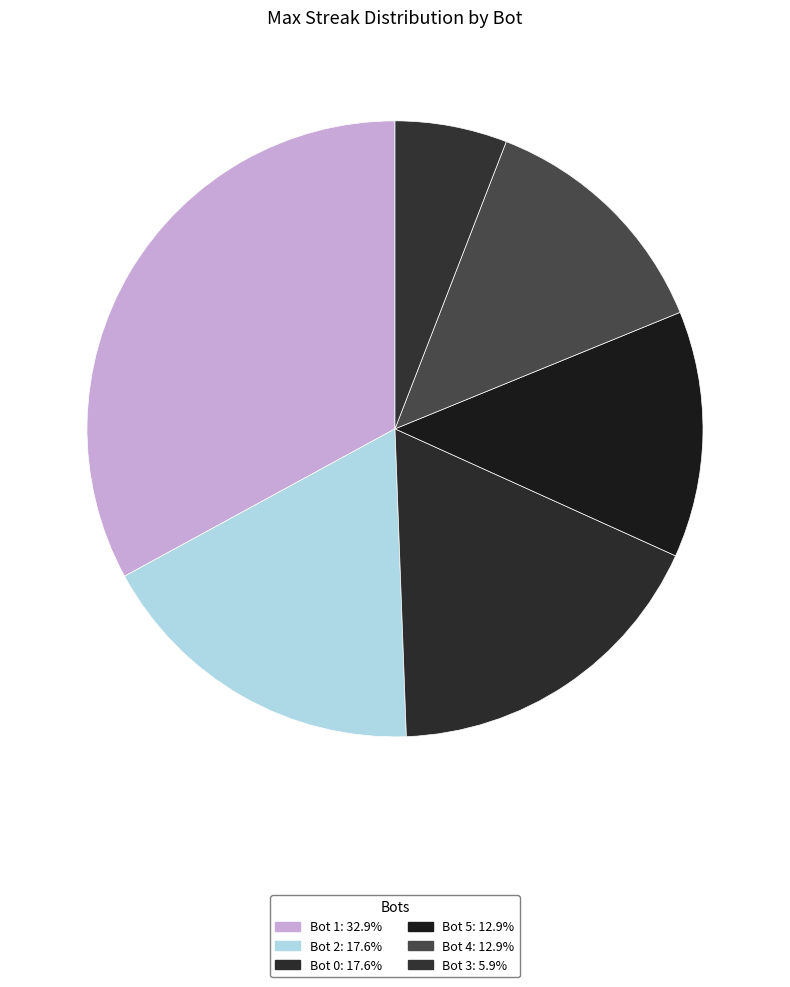

Count the number of slices in the pie.

6